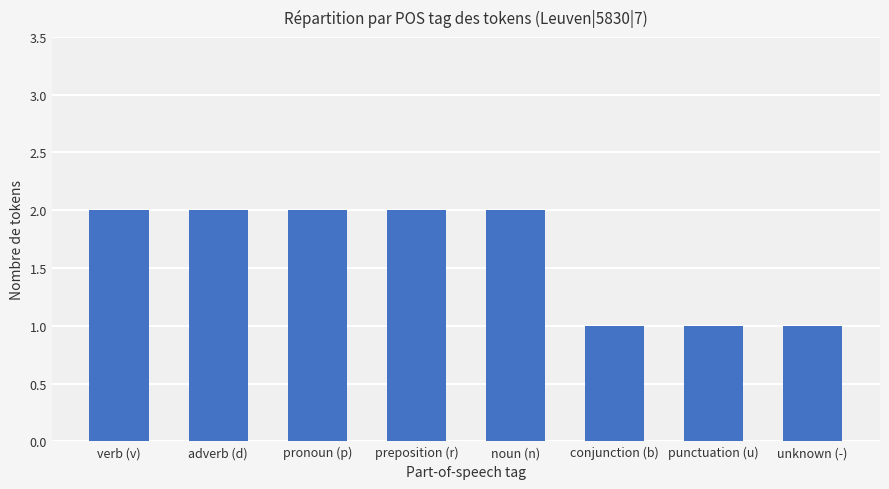

Is it true that the value at preposition (r) is 3?

False